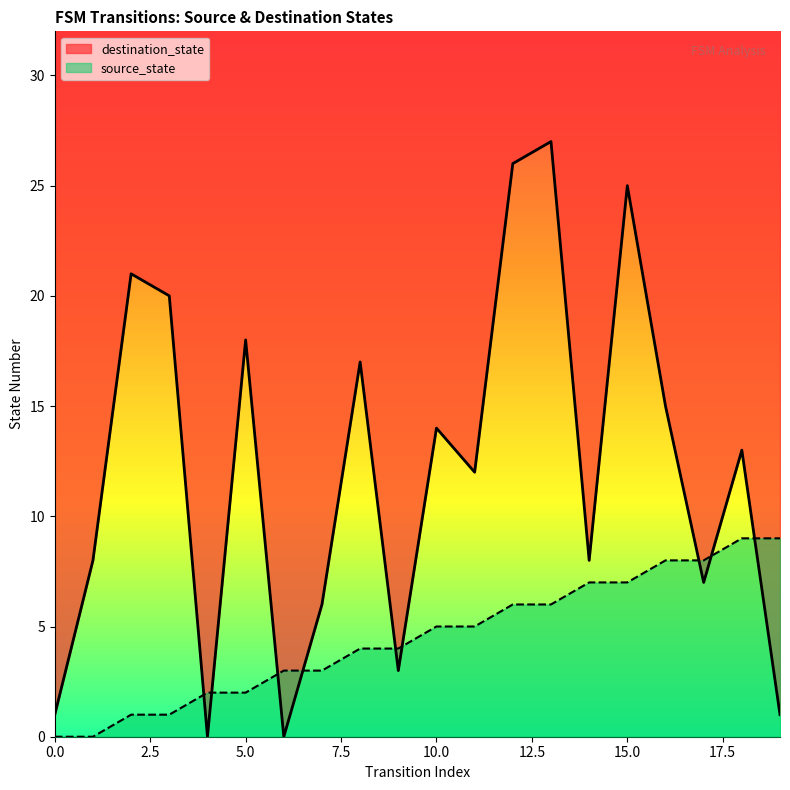

True or false: source_state has more than 2 points higher than both neighbors.

False